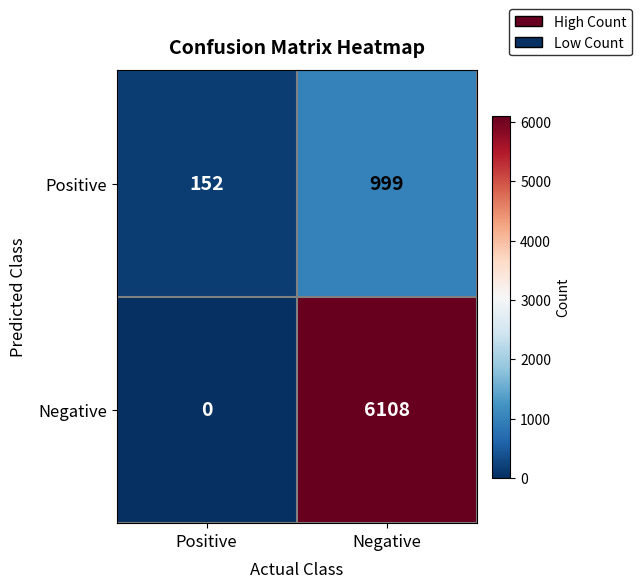

What is the total value across all series at Negative?

7107